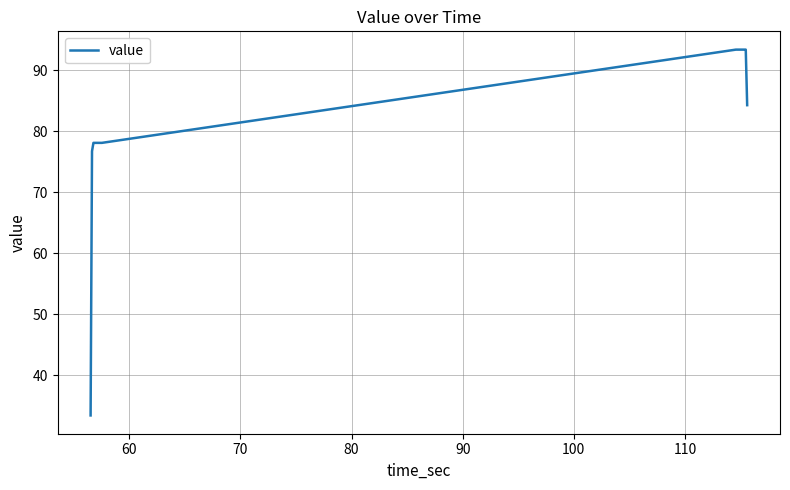

What is the difference between the maximum and minimum values?

59.9